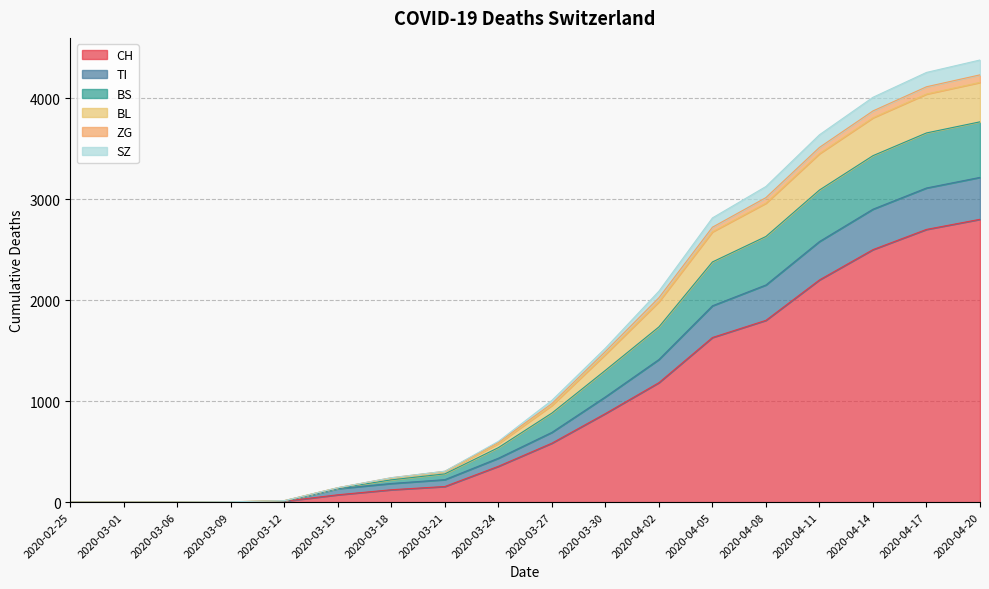

How many lines are shown in the chart?

6